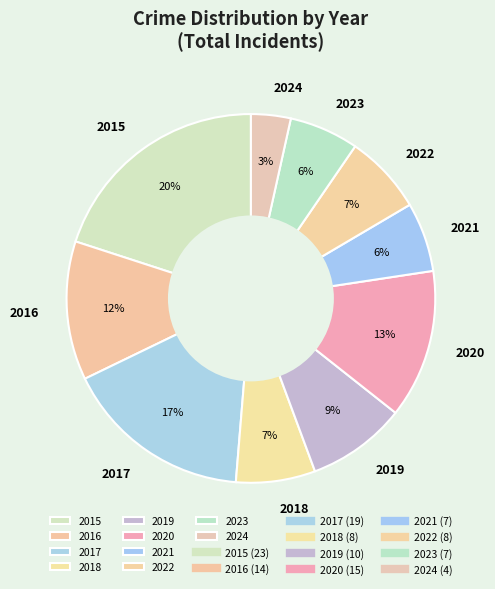

How many slices are in this pie chart?

10